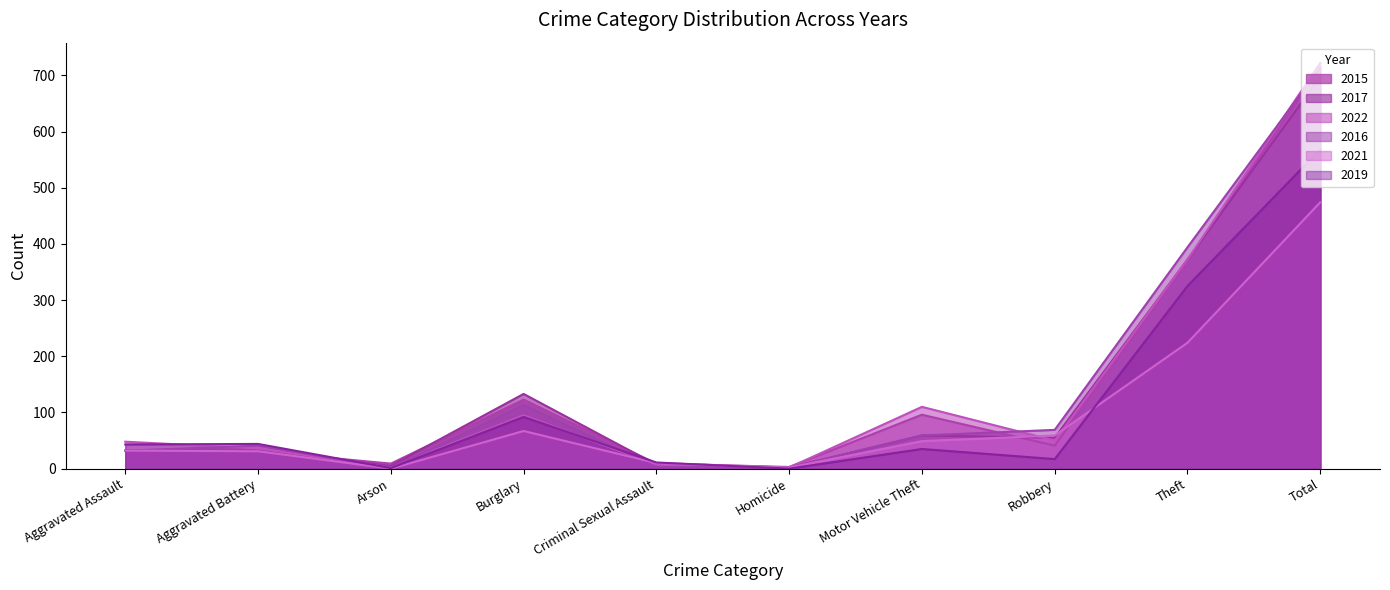

How many distinct data groups are displayed?

6